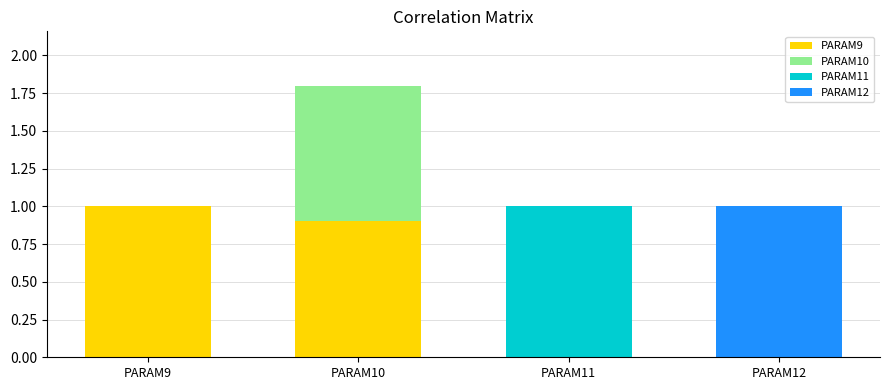

What is the maximum value for PARAM9?

1.0